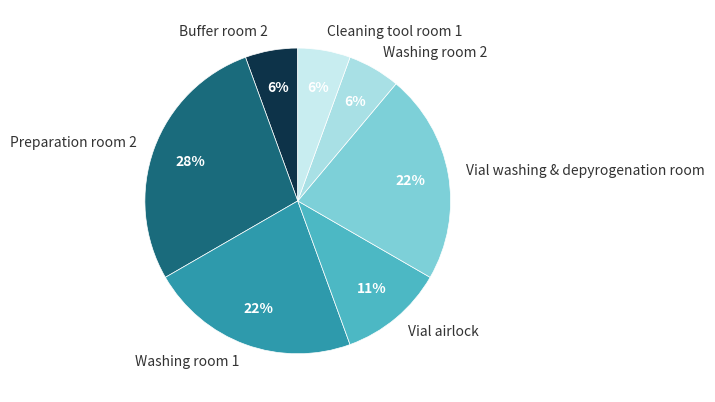

The Washing room 2 slice represents 6% of the pie. True or false?

True